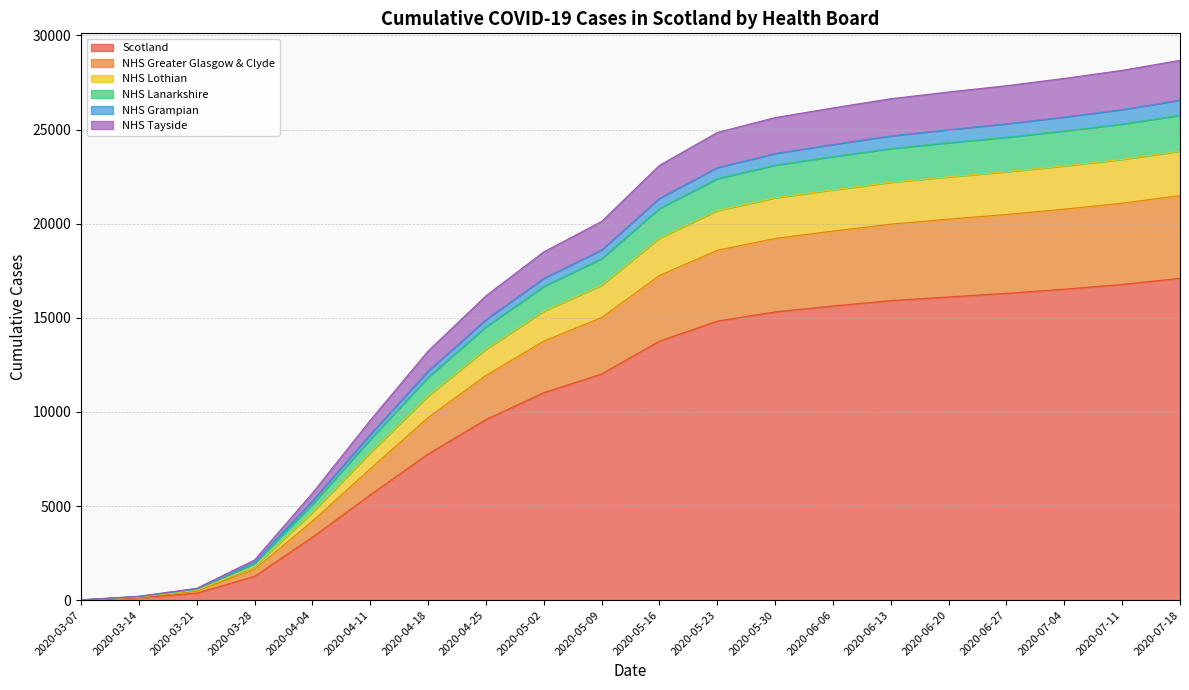

Where is NHS Greater Glasgow & Clyde nearest to the value 10754?

2020-04-18